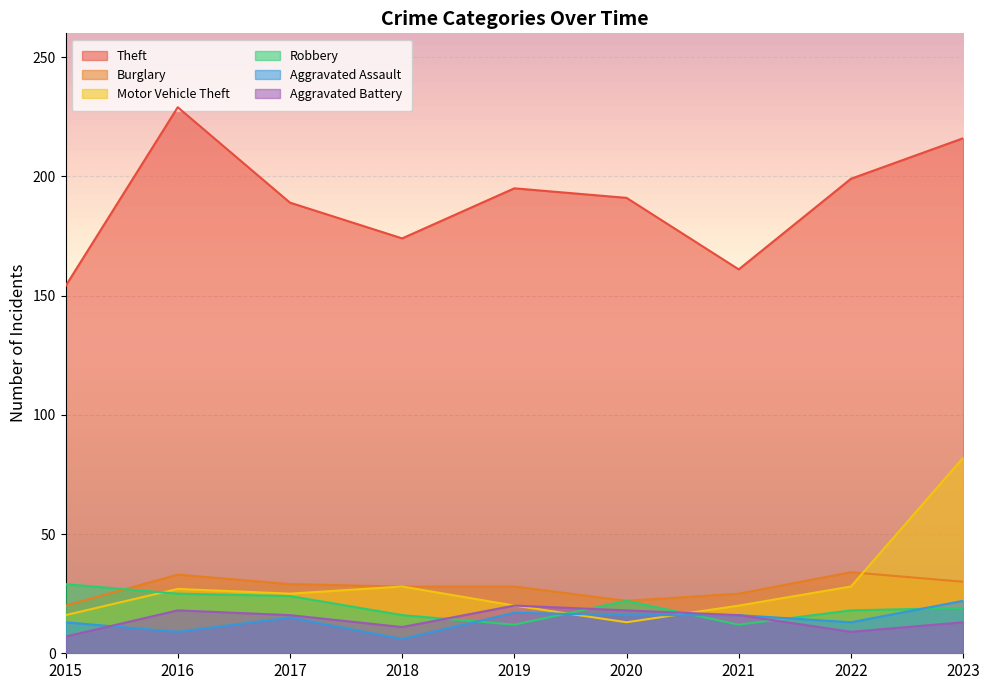

What is the greatest value displayed?

229